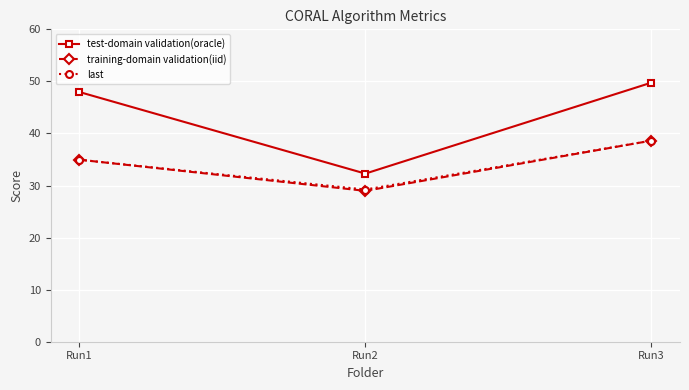

The test-domain validation(oracle) series shows 51.3 at Run2. True or false?

False